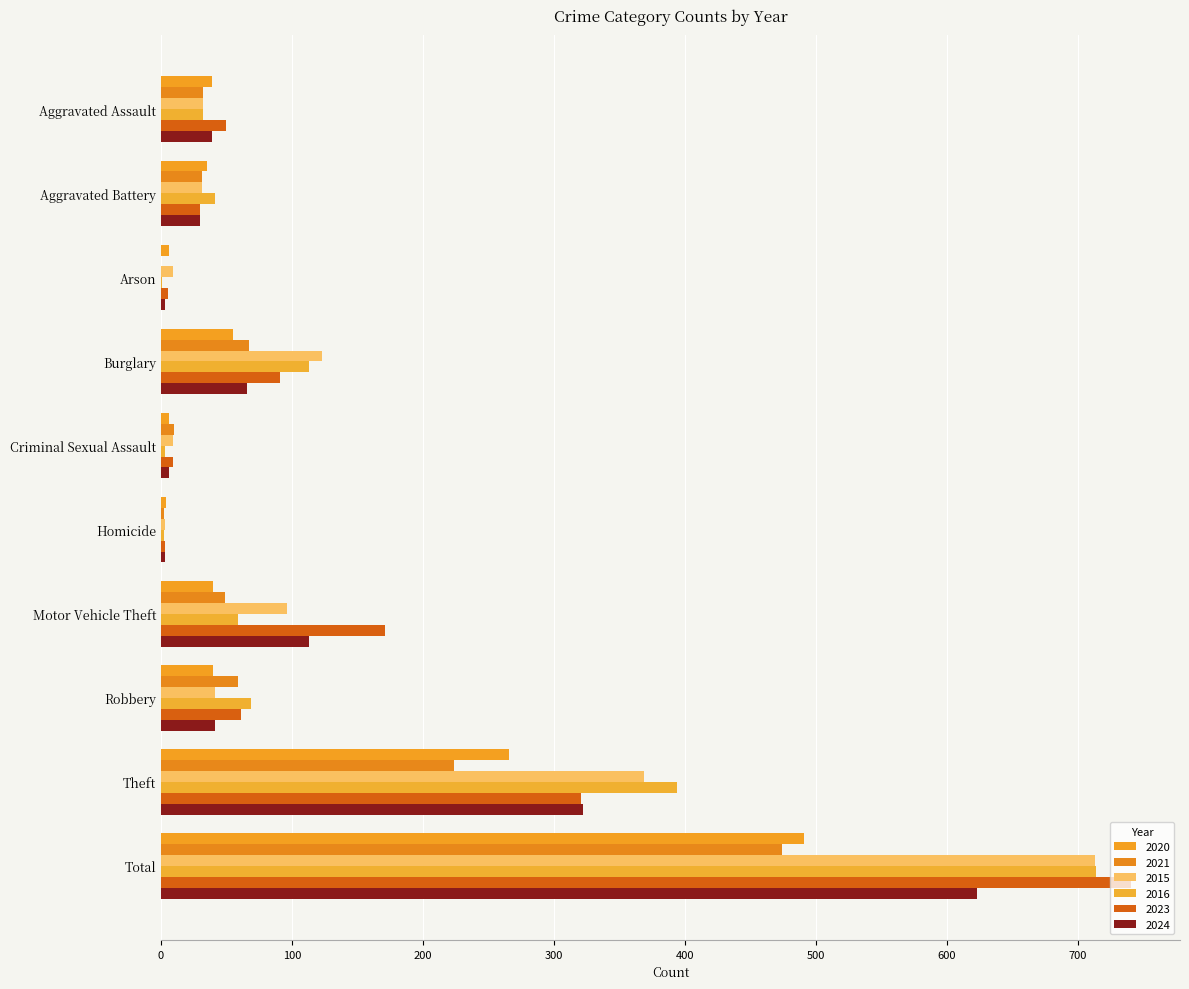

Count the number of categories in the chart.

10